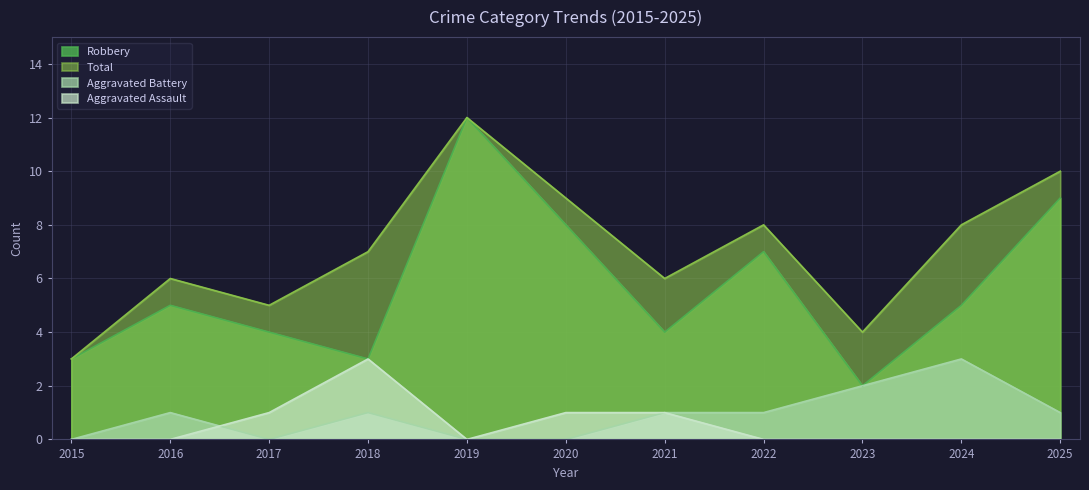

What is the spread (max minus min) of values at 2023?

4